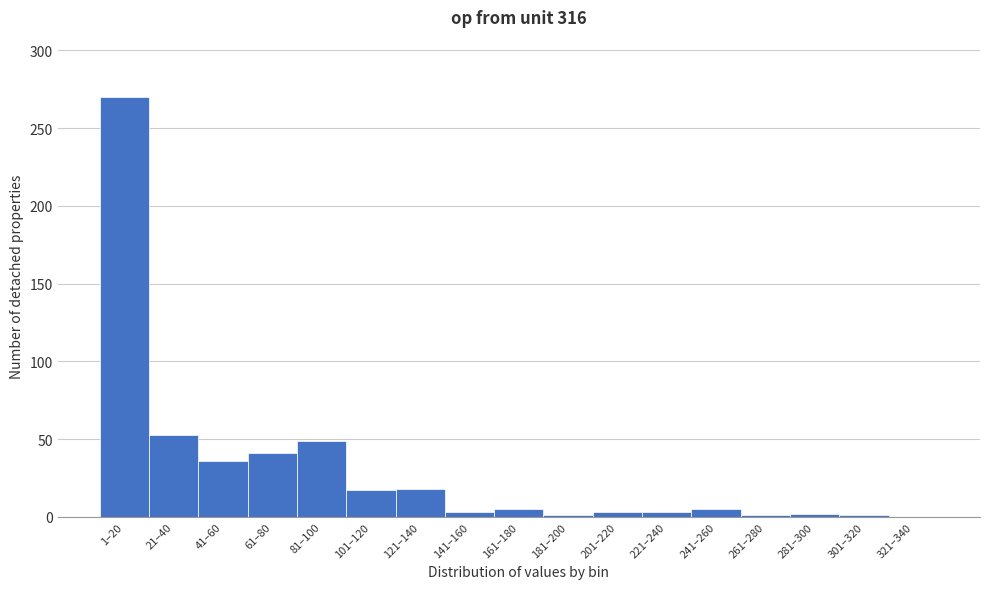

The chart shows a value of 53 at 21–40. True or false?

True